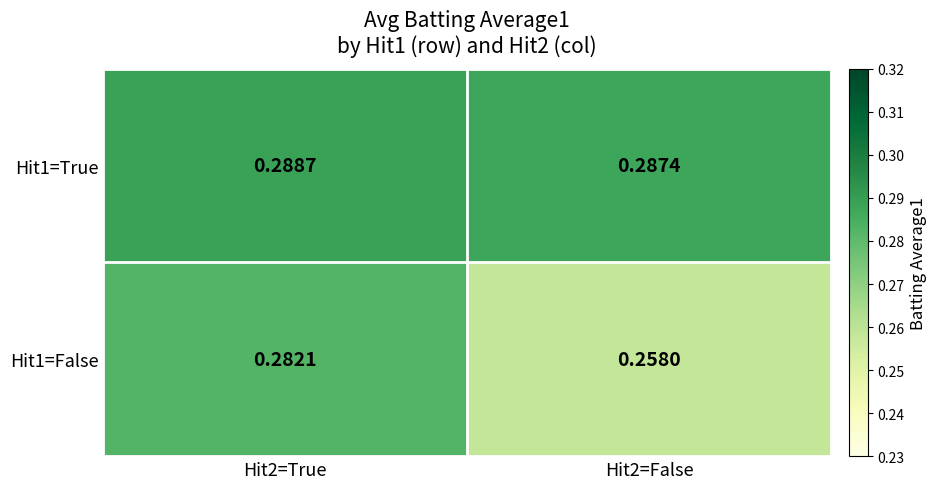

How many distinct data groups are displayed?

2